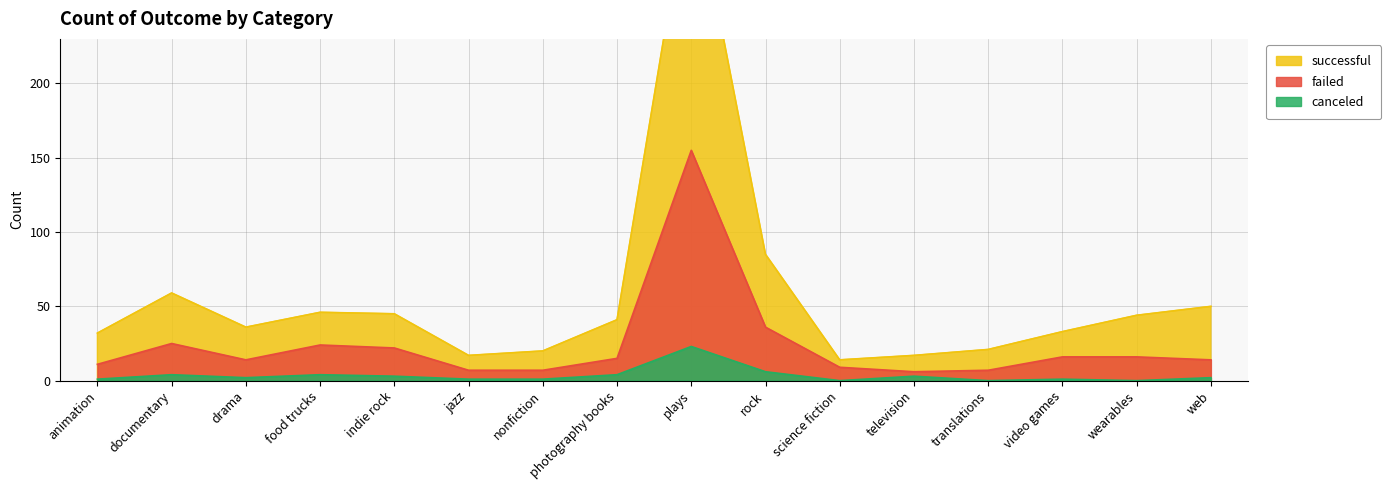

Count the number of categories in the chart.

16